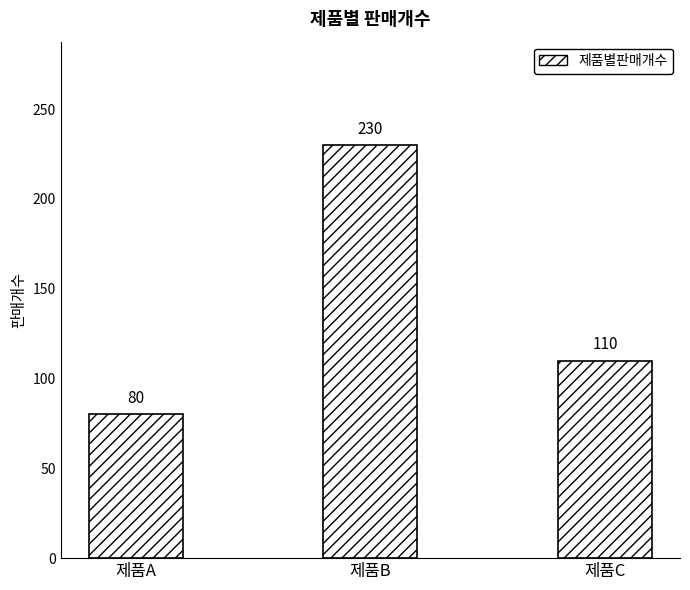

At which label does the data first exceed 110?

제품B